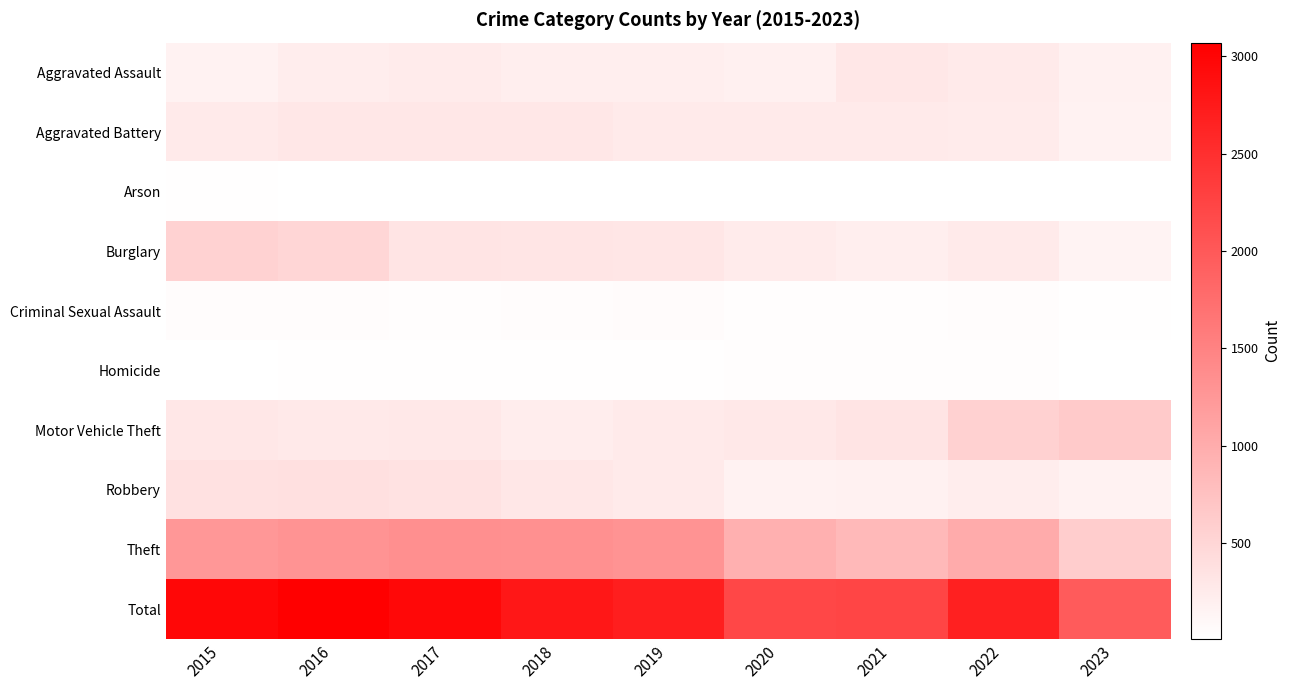

Reading right to left, extract all data points from this chart.

Aggravated Assault: 2023=175	2022=264	2021=295	2020=192	2019=220	2018=220	2017=251	2016=225	2015=164
Aggravated Battery: 2023=165	2022=248	2021=270	2020=269	2019=267	2018=302	2017=303	2016=298	2015=259
Arson: 2023=7	2022=15	2021=18	2020=12	2019=16	2018=8	2017=12	2016=14	2015=22
Burglary: 2023=157	2022=261	2021=220	2020=250	2019=308	2018=319	2017=339	2016=505	2015=552
Criminal Sexual Assault: 2023=22	2022=45	2021=33	2020=39	2019=55	2018=51	2017=41	2016=51	2015=43
Homicide: 2023=14	2022=36	2021=38	2020=34	2019=21	2018=23	2017=27	2016=28	2015=13
Motor Vehicle Theft: 2023=647	2022=567	2021=332	2020=287	2019=262	2018=225	2017=285	2016=272	2015=299
Robbery: 2023=173	2022=226	2021=175	2020=174	2019=263	2018=302	2017=356	2016=381	2015=372
Theft: 2023=615	2022=1023	2021=856	2020=954	2019=1288	2018=1337	2017=1359	2016=1297	2015=1263
Total: 2023=1975	2022=2685	2021=2237	2020=2211	2019=2700	2018=2787	2017=2973	2016=3071	2015=2987